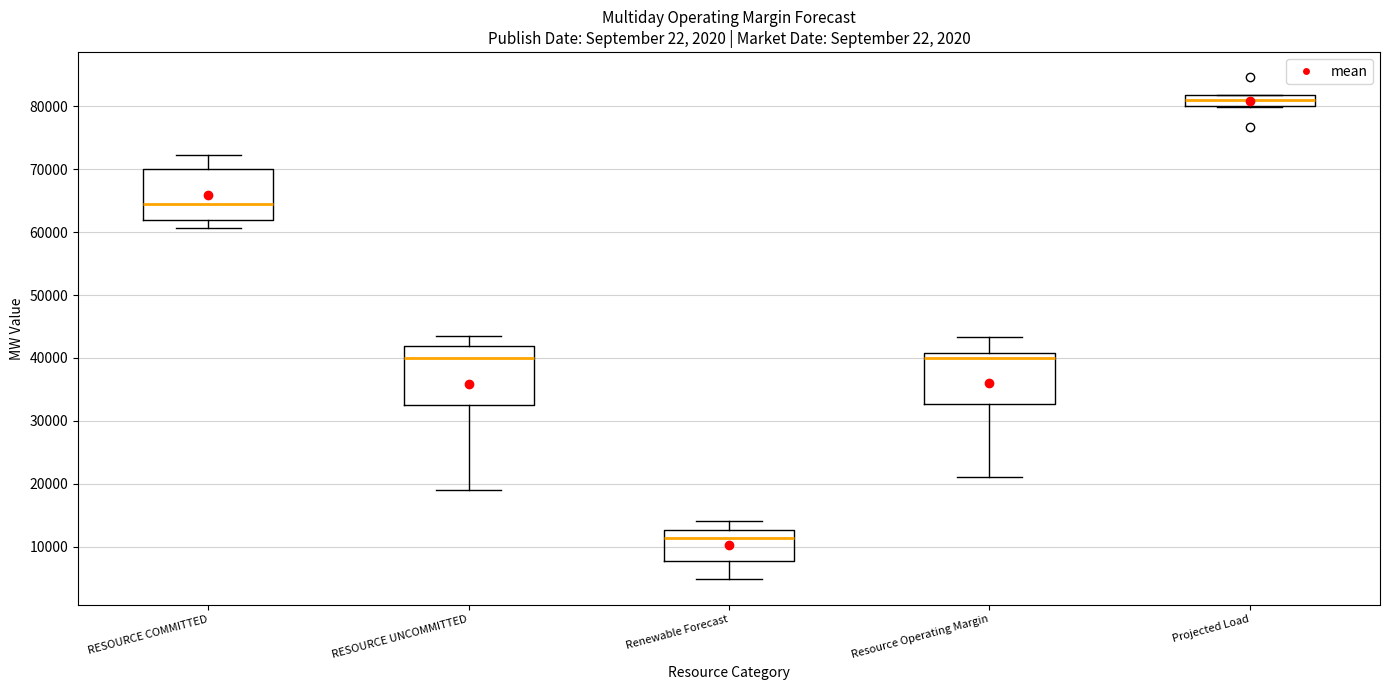

Reading left to right, transcribe this box plot: for each box, give where its median line is, the range the box spans, and where its two whiskers end, as read against the y-axis. The values are not printed on the chart, so give them approximately, as read against the axis.

RESOURCE COMMITTED: median 65000, box 62000 to 70000, whiskers 61000 to 72000
RESOURCE UNCOMMITTED: median 40000, box 32000 to 42000, whiskers 19000 to 43000
Renewable Forecast: median 11000, box 8000 to 13000, whiskers 5000 to 14000
Resource Operating Margin: median 40000, box 33000 to 41000, whiskers 21000 to 43000
Projected Load: median 81000, box 80000 to 82000, whiskers 80000 to 82000